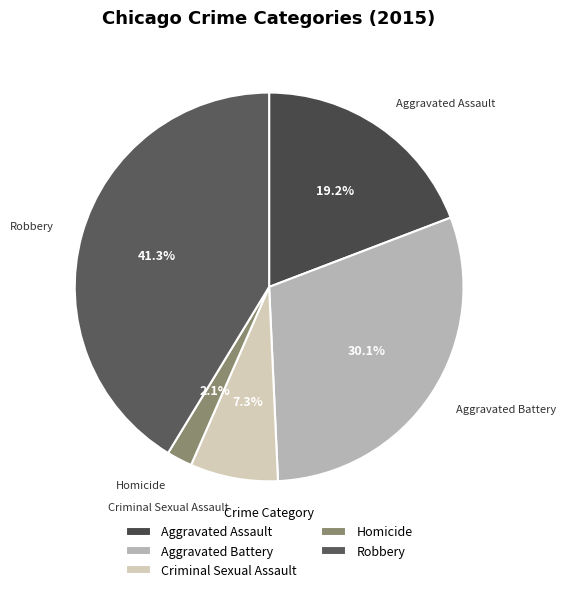

What percentage is NOT represented by Aggravated Battery?

69.9%